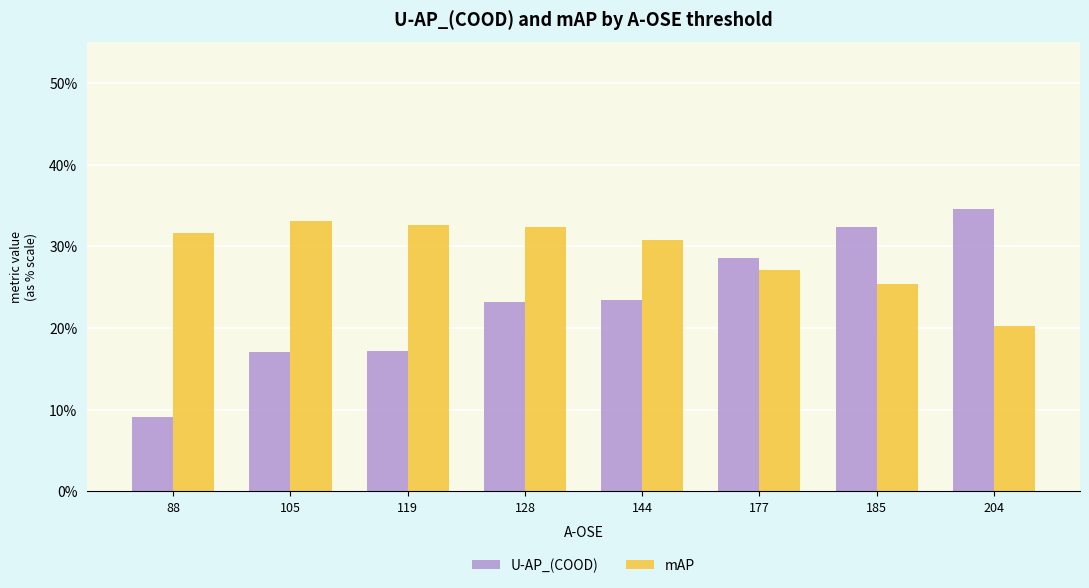

What is the maximum value for mAP?

0.3